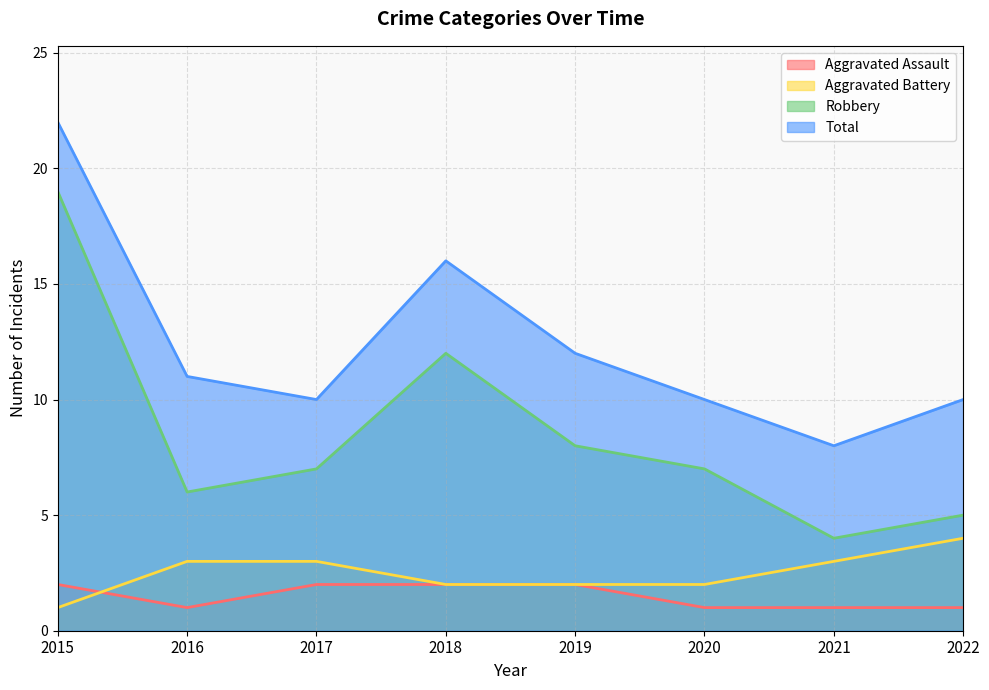

What is the value of the Aggravated Assault point at the 5th from the left?

2